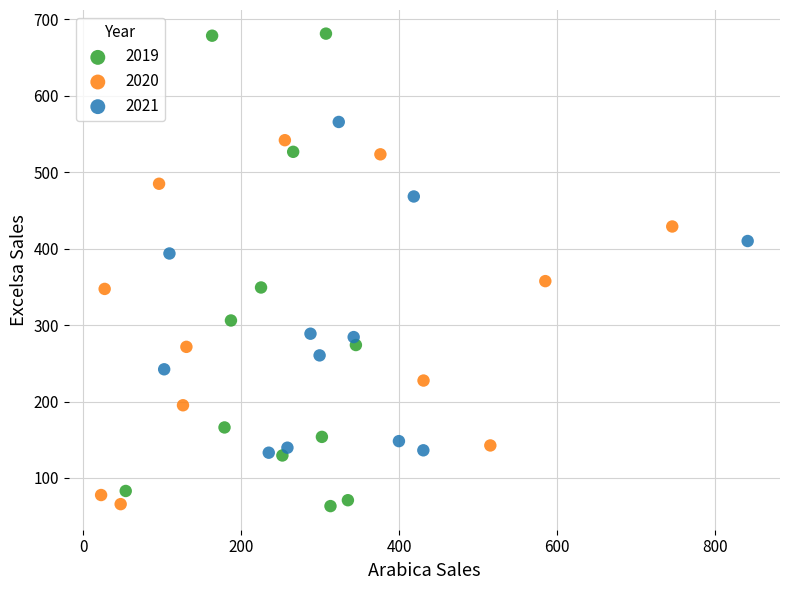

Which series reaches the maximum Y coordinate?

2019